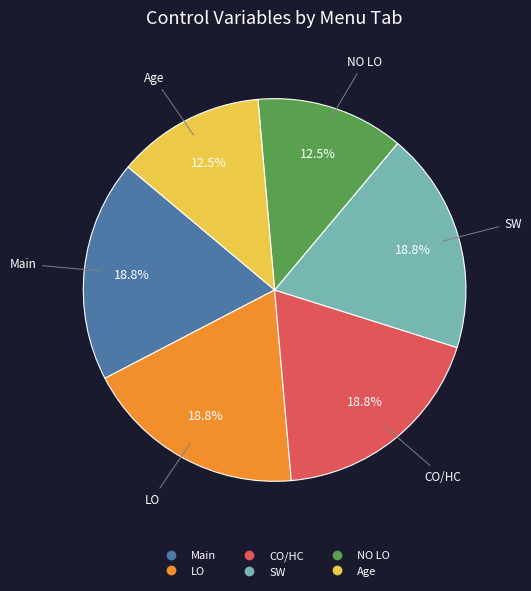

To the nearest percent, what percentage of the pie is Main?

19%